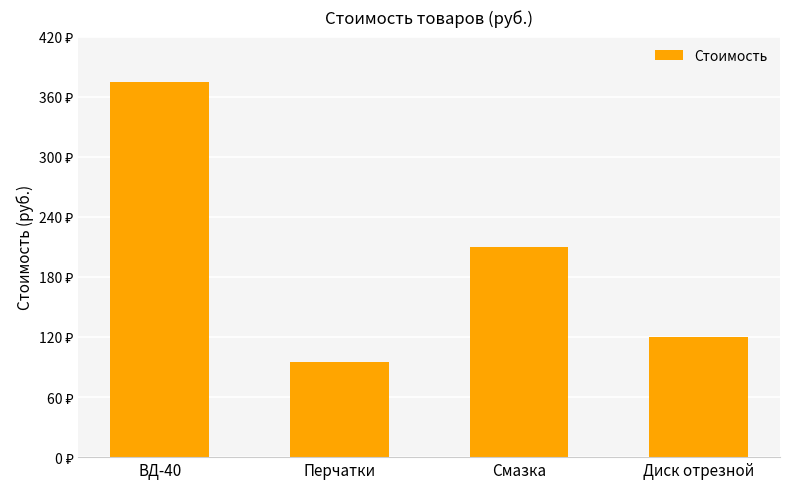

Rank the categories by value from lowest to highest.

Перчатки, Диск отрезной, Смазка, ВД-40